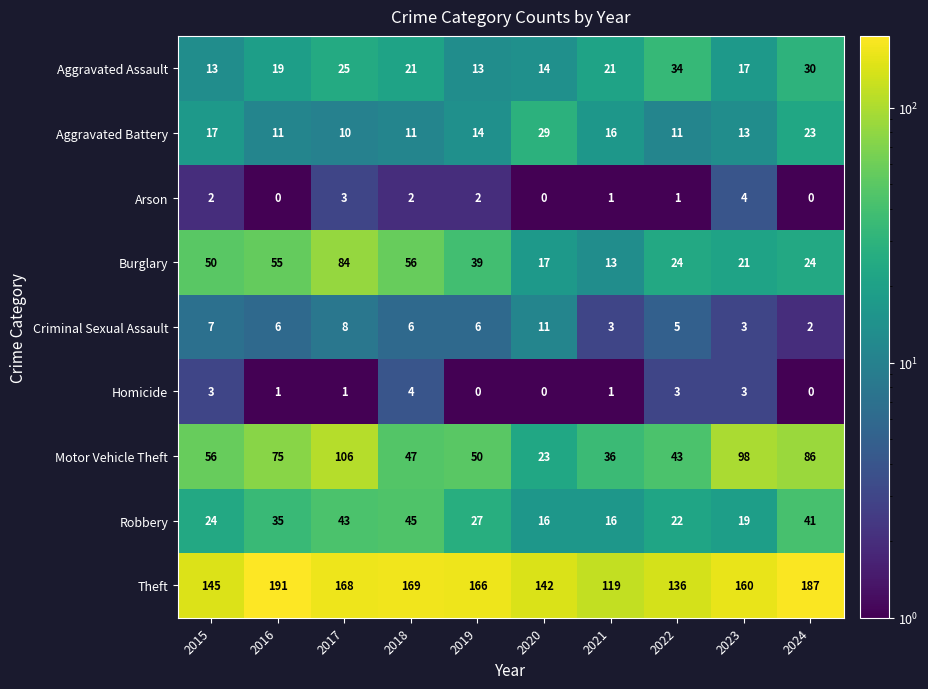

At which label does Criminal Sexual Assault first exceed 6?

2015